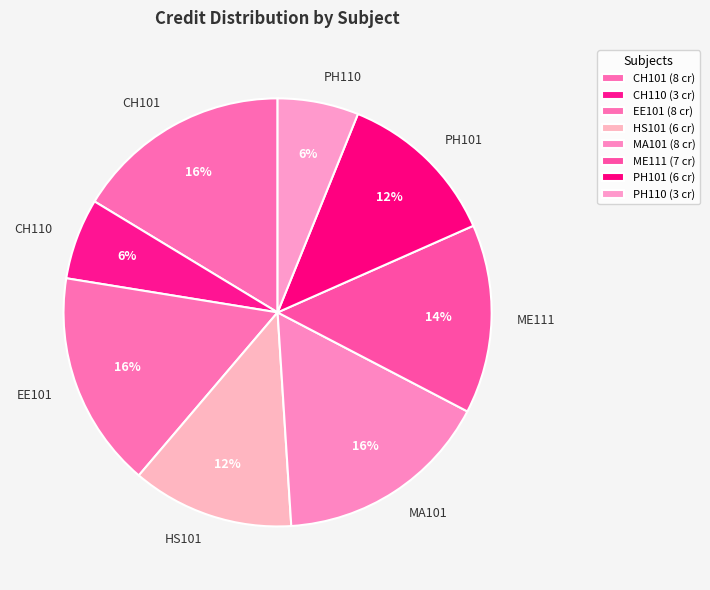

Which has a higher value, MA101 or CH110?

MA101